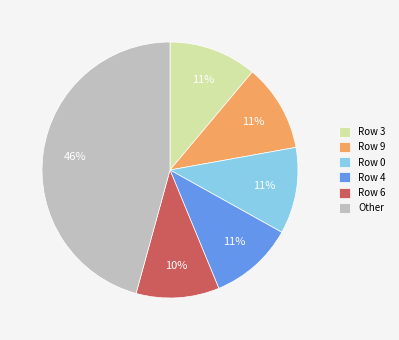

Does Row 6 represent more than half of the total?

No